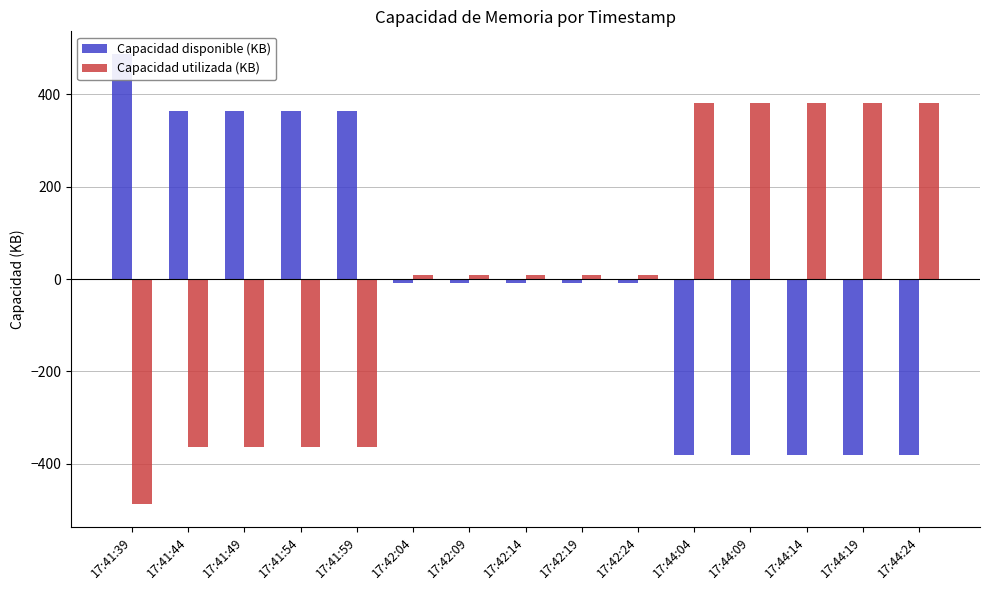

How many bars are there in total?

30